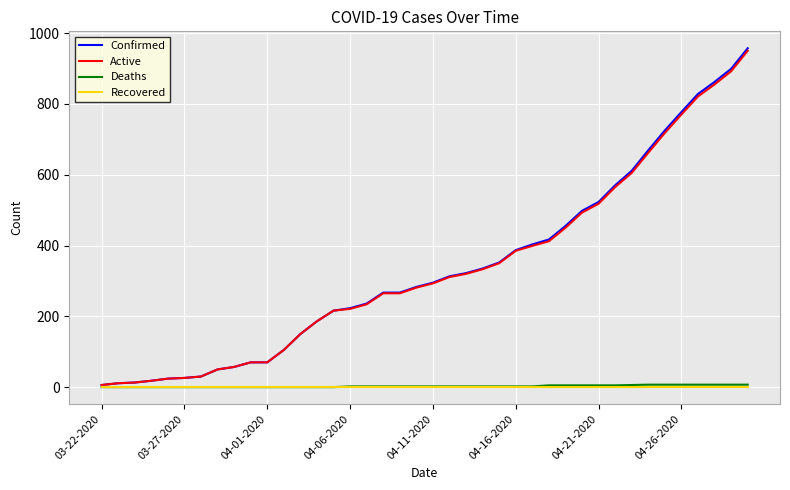

Which series has the largest range (max minus min)?

Confirmed